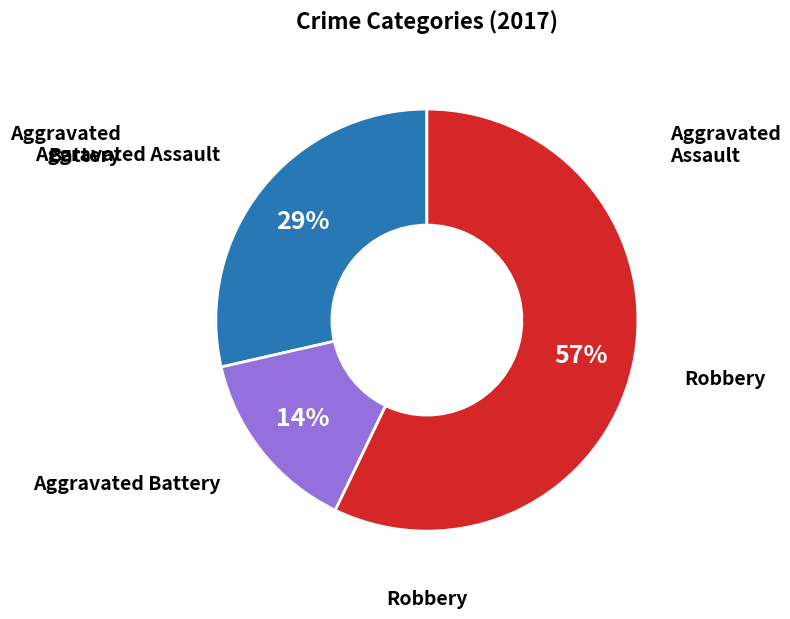

To the nearest percent, what is the average slice percentage?

33%